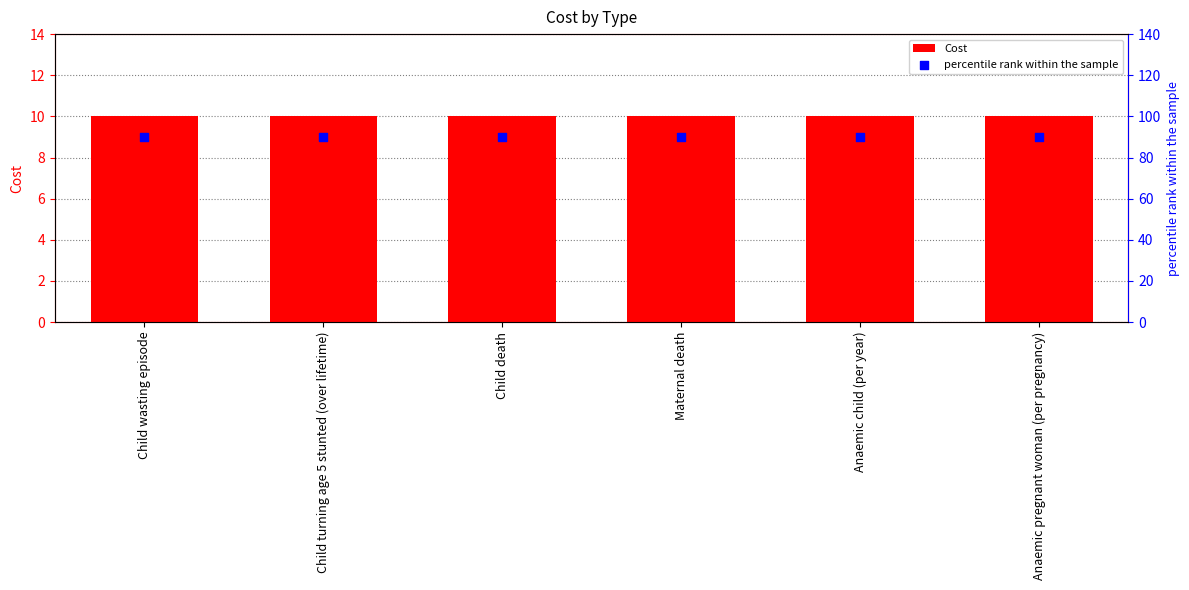

Which series has the widest spread of Y values?

Cost